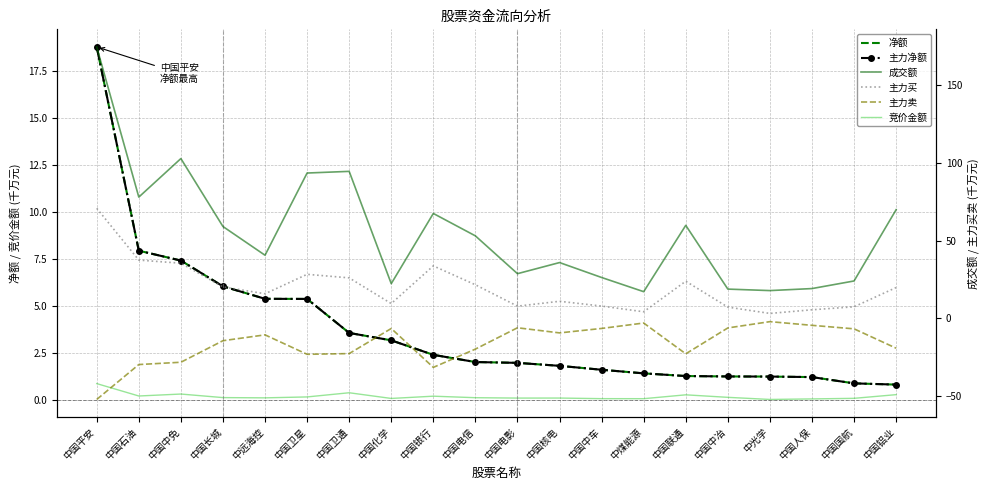

What is the value of the 成交额 point at the 18th from the left?

19.2